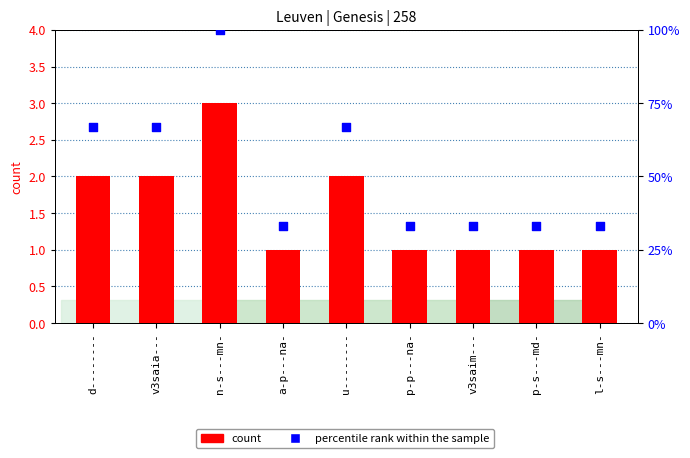

Which series has the largest total across all categories?

percentile rank within the sample